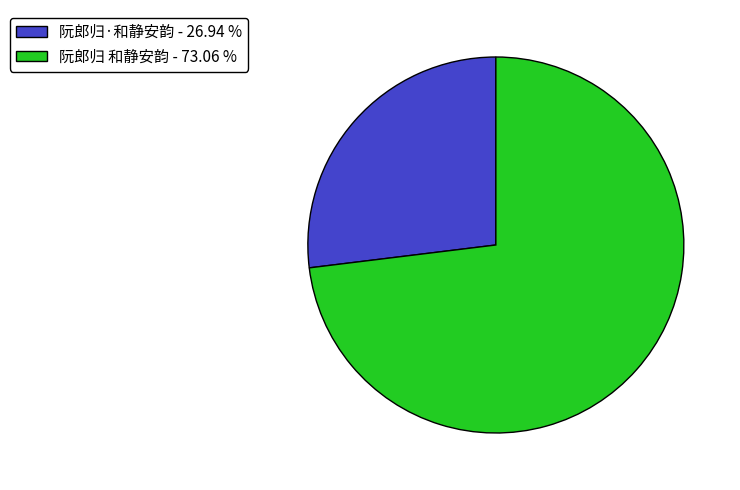

Do 阮郎归 和静安韵 - 73.06 % and 阮郎归·和静安韵 - 26.94 % together represent more than half of the pie?

Yes